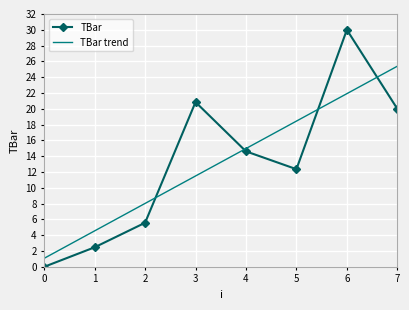

What is the difference between the maximum and minimum values in the TBar series?

30.0